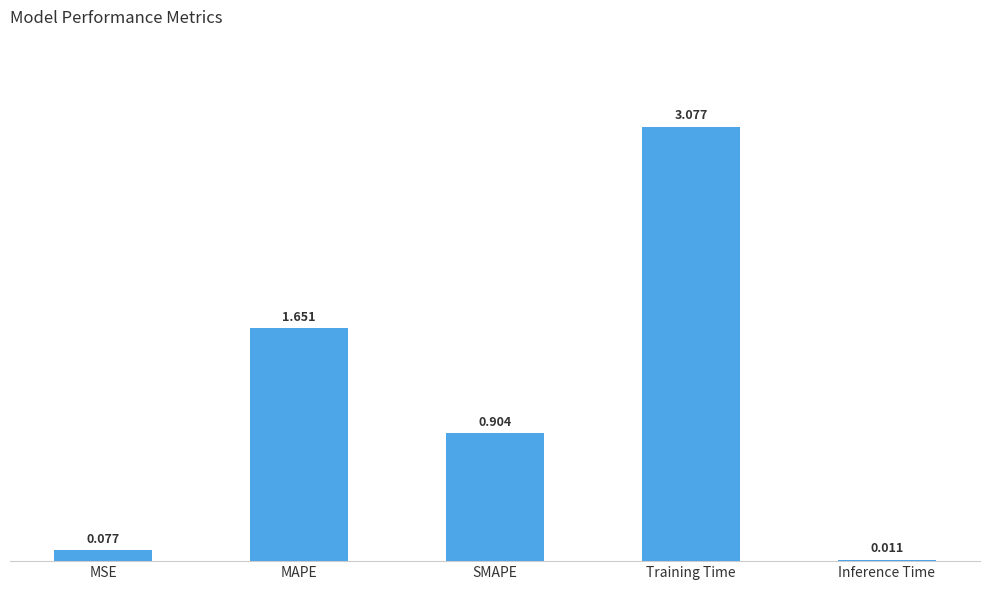

What is the change in value from MSE to MAPE?

+1.6